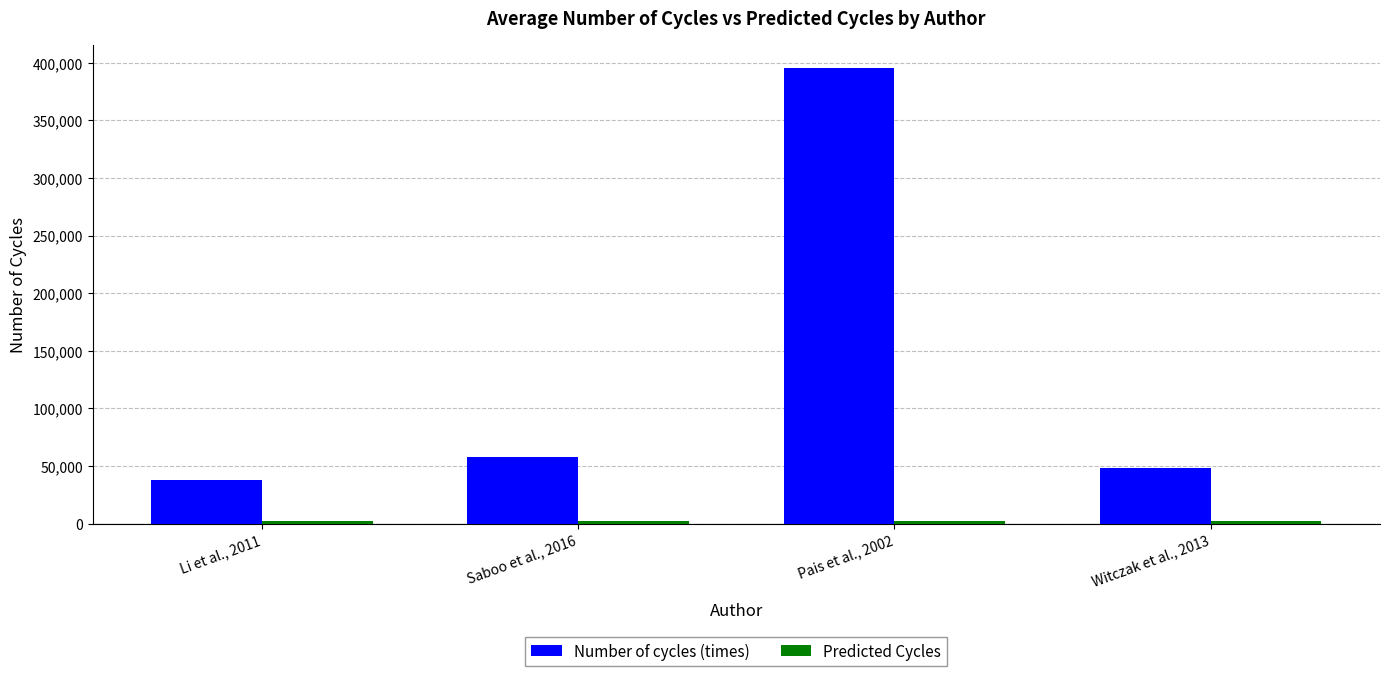

At which label is Number of cycles (times) closest to 216654?

Saboo et al., 2016